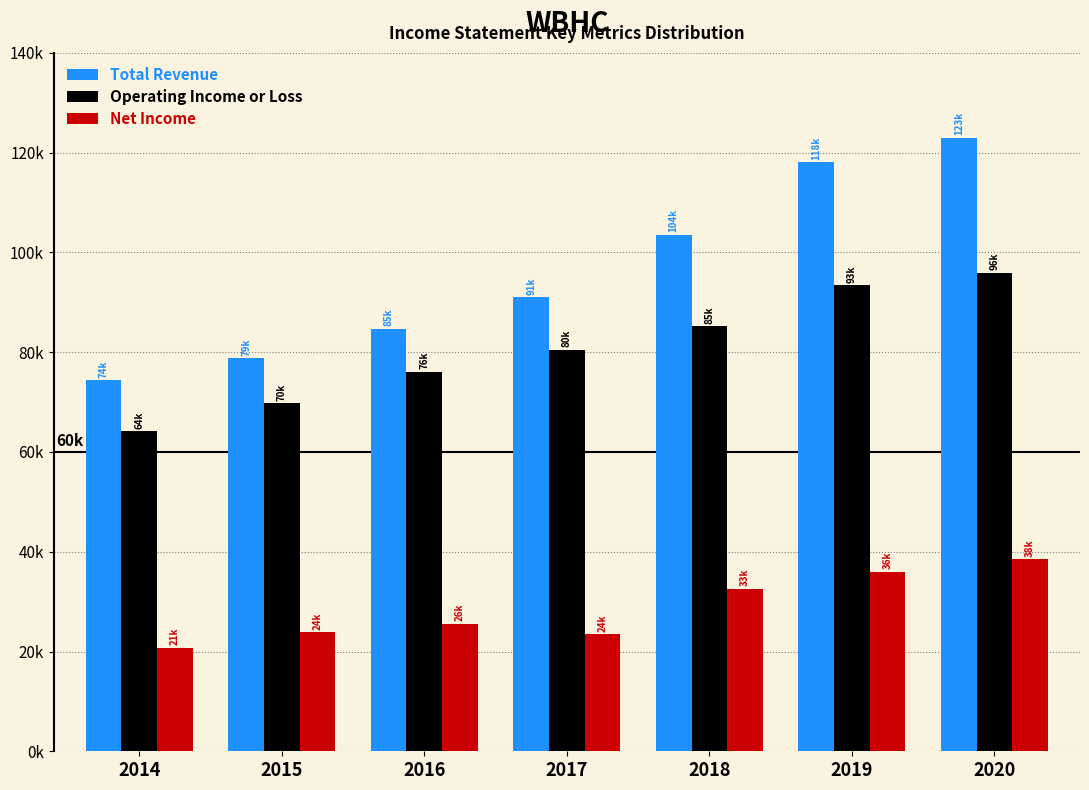

Are the bars horizontal?

No